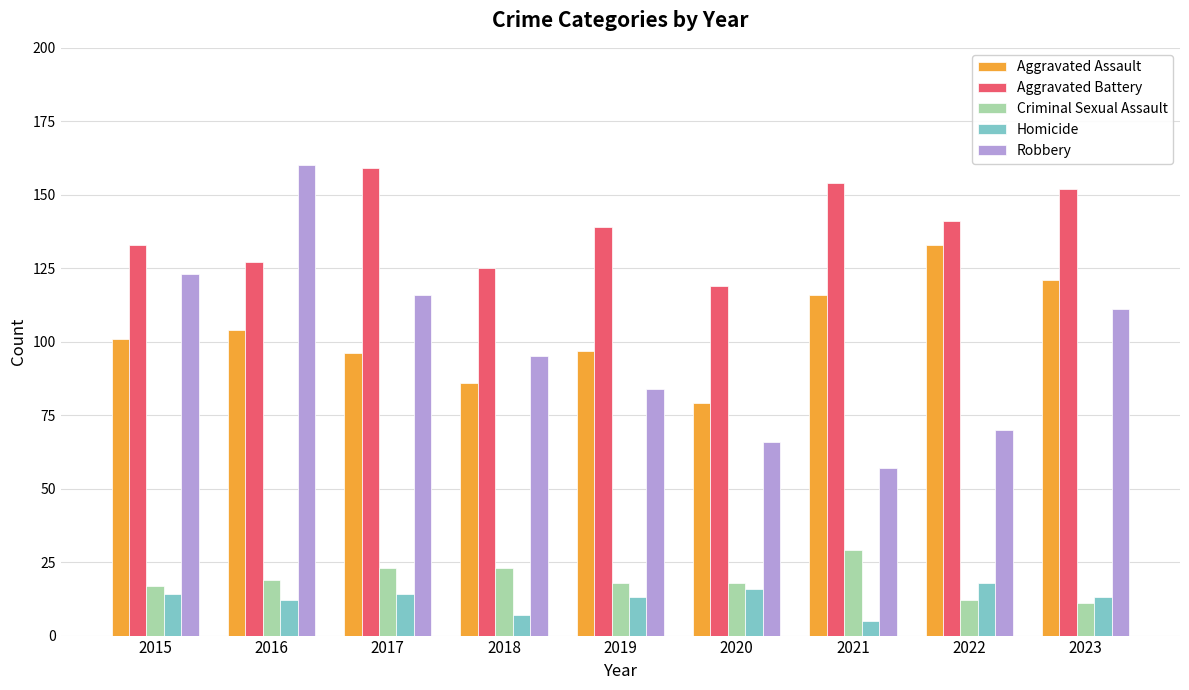

At which label is Robbery closest to 108?

2023